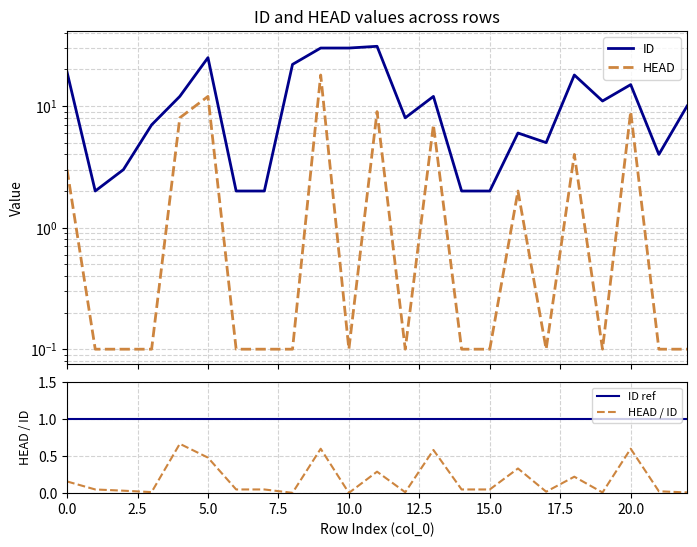

Is the value of HEAD at 12 greater than the value of ID at 16?

No